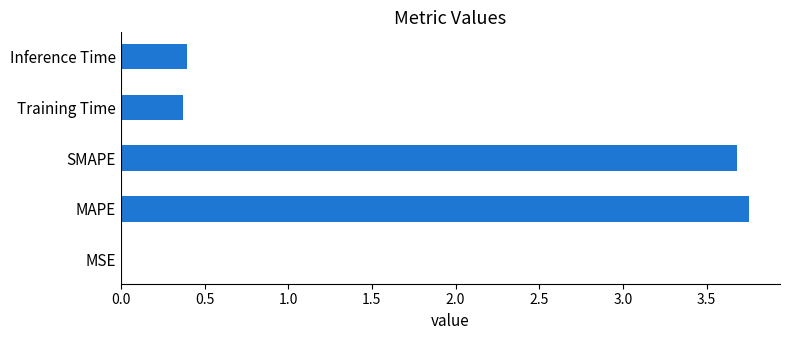

Which has a higher value, Inference Time or SMAPE?

SMAPE